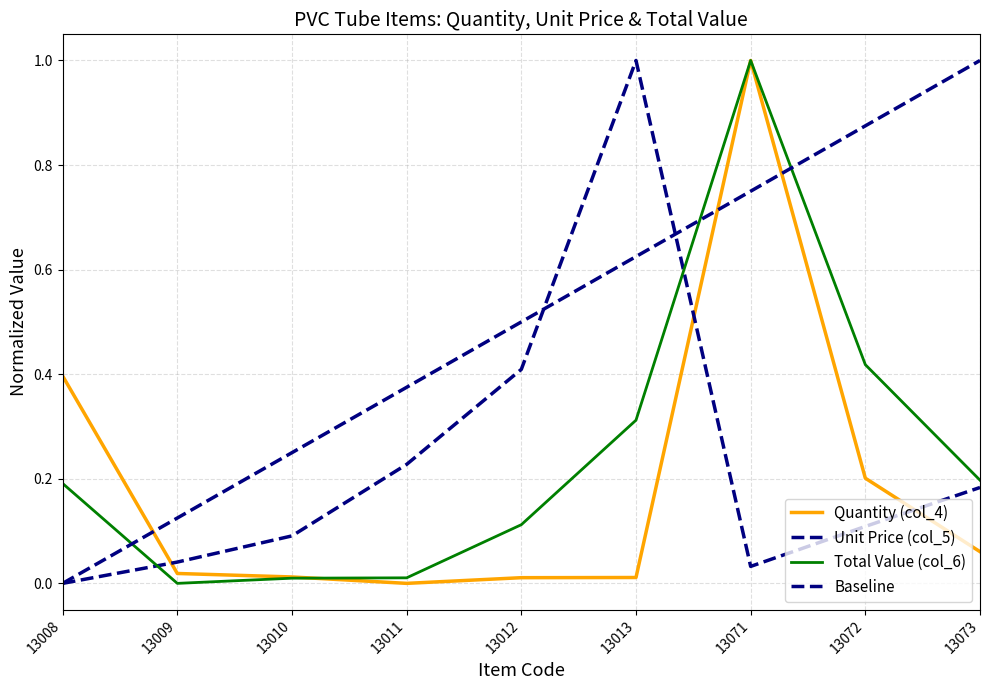

Reading left to right, what are all the values shown in this chart?

Quantity (col_4): 13008=0.4	13009=0.0	13010=0.0	13011=0.0	13012=0.0	13013=0.0	13071=1.0	13072=0.2	13073=0.1
Unit Price (col_5): 13008=0.0	13009=0.0	13010=0.1	13011=0.2	13012=0.4	13013=1.0	13071=0.0	13072=0.1	13073=0.2
Total Value (col_6): 13008=0.2	13009=0.0	13010=0.0	13011=0.0	13012=0.1	13013=0.3	13071=1.0	13072=0.4	13073=0.2